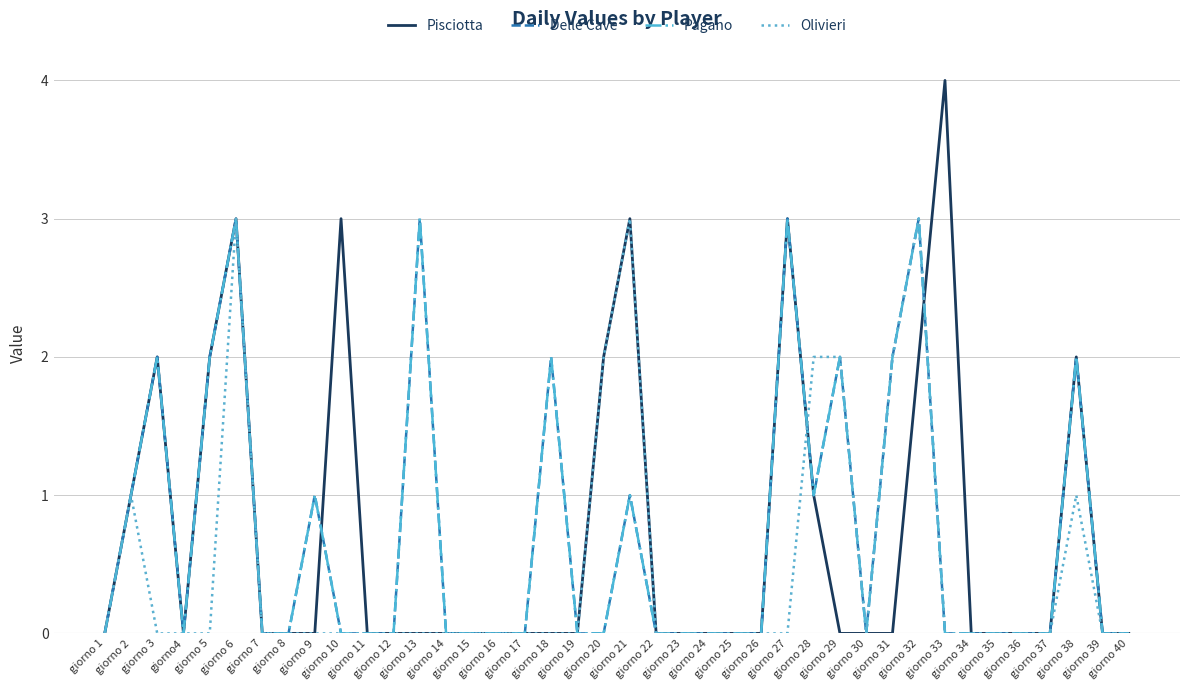

Reading left to right, what are all the values shown in this chart?

Pisciotta: 0	1	2	0	2	3	0	0	0	3	0	0	0	0	0	0	0	0	0	2	3	0	0	0	0	0	3	1	0	0	0	2	4	0	0	0	0	2	0	0
Delle Cave: 0	1	2	0	2	3	0	0	1	0	0	0	3	0	0	0	0	2	0	0	1	0	0	0	0	0	3	1	2	0	2	3	0	0	0	0	0	2	0	0
Pagano: 0	1	2	0	2	3	0	0	1	0	0	0	3	0	0	0	0	2	0	0	1	0	0	0	0	0	3	1	2	0	2	3	0	0	0	0	0	2	0	0
Olivieri: 0	1	0	0	0	3	0	0	0	0	0	0	0	0	0	0	0	0	0	2	3	0	0	0	0	0	0	2	2	0	2	3	0	0	0	0	0	1	0	0